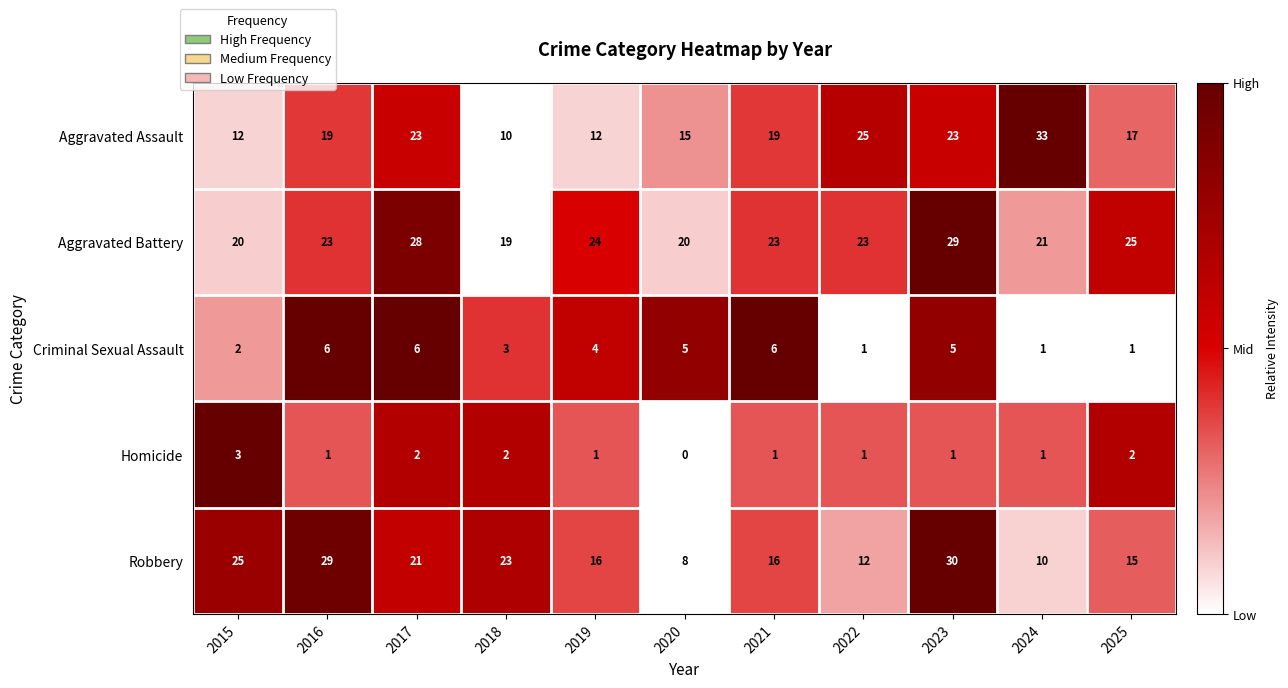

Between 2018 and 2023, which series saw the biggest shift?

Aggravated Assault